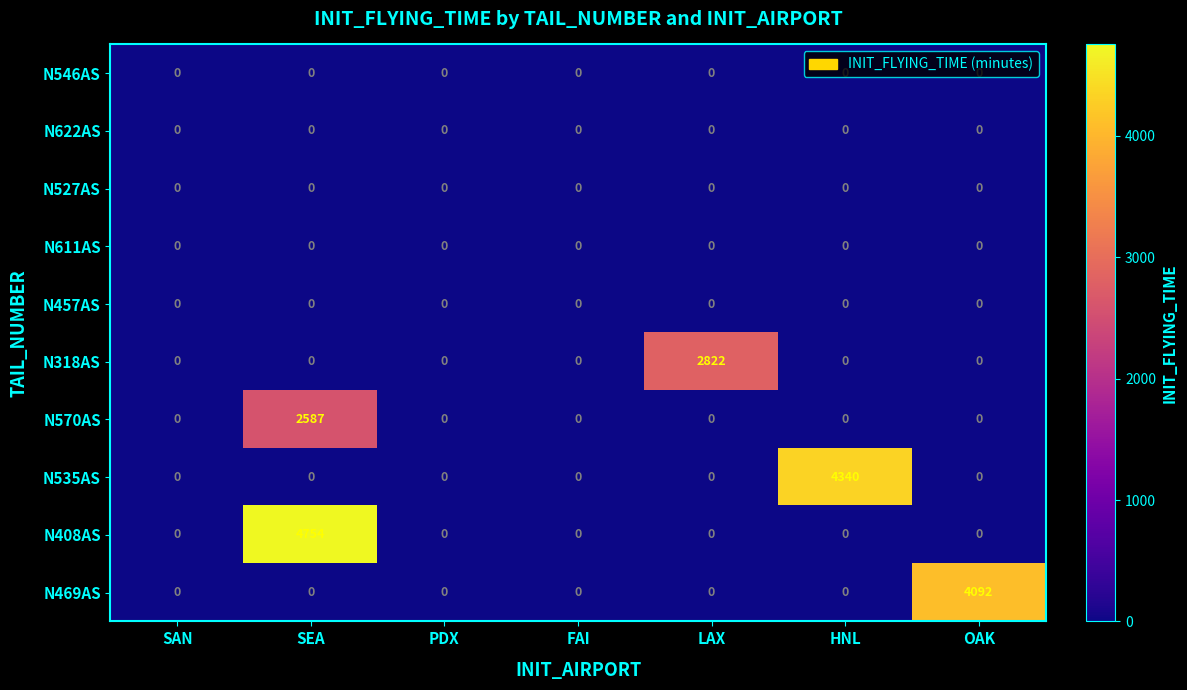

What is the spread (max minus min) of values at LAX?

2822